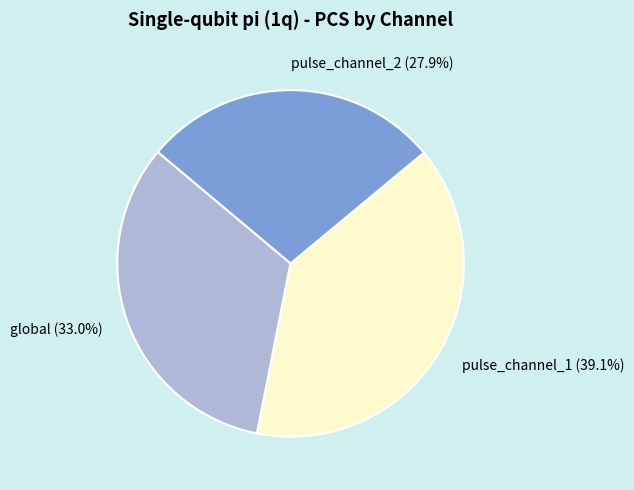

The pulse_channel_2 slice represents 28% of the pie. True or false?

True